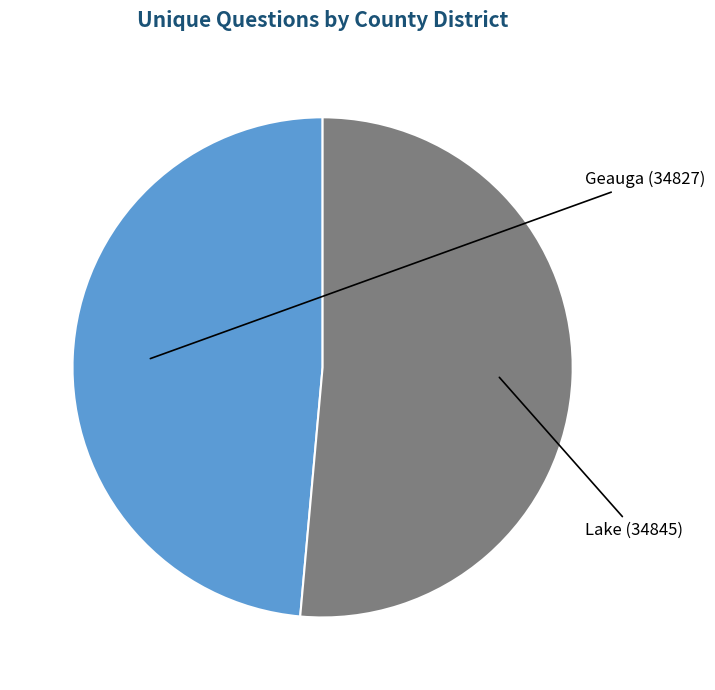

Is there any slice that represents more than half of the pie?

Yes